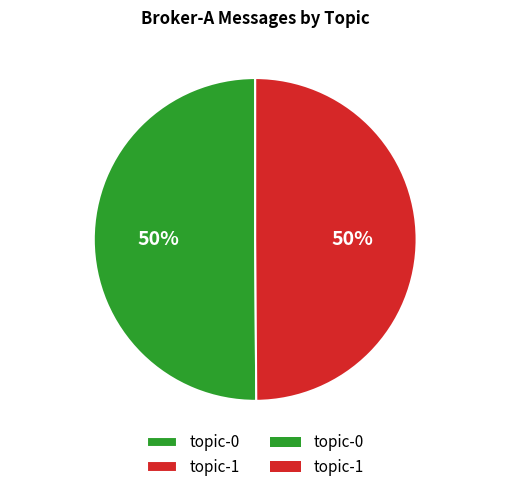

To the nearest percent, what is the combined percentage of topic-1 and topic-0?

100%